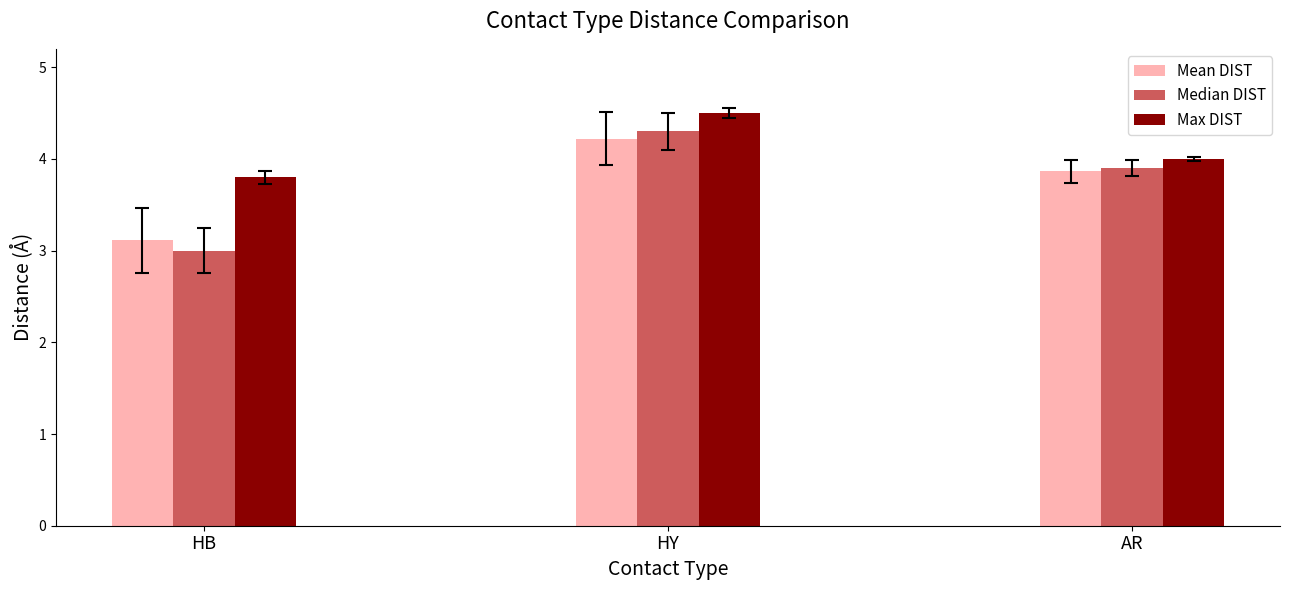

List the labels in order of Median DIST value, smallest first.

HB, AR, HY